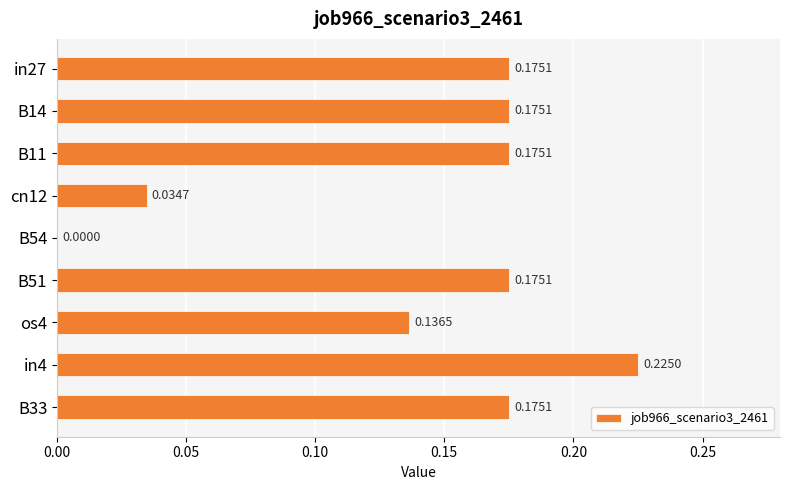

What is the sum of the values at os4 and B11?

0.3